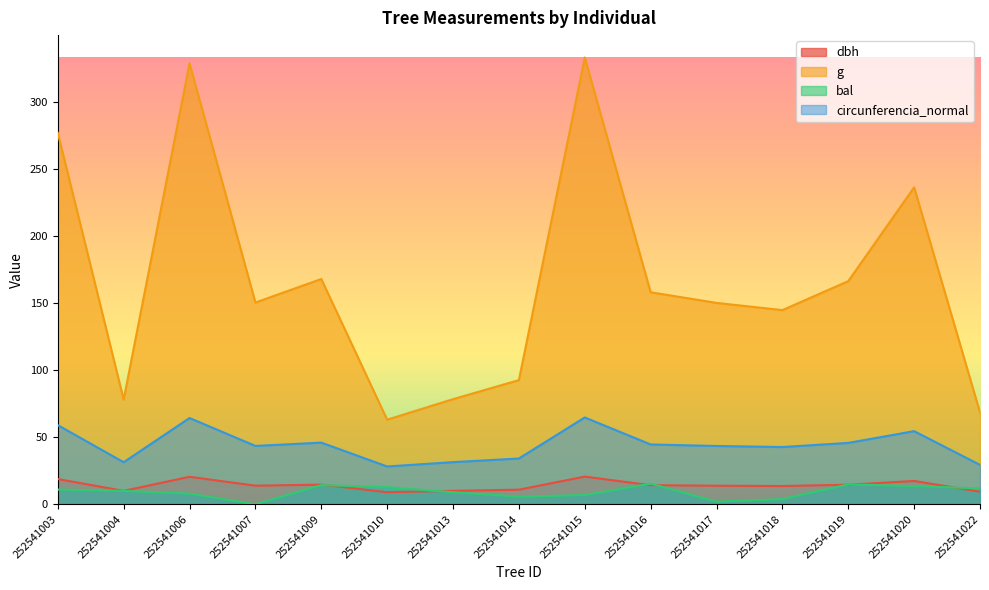

At which category is the sum across all series the highest?

252541015